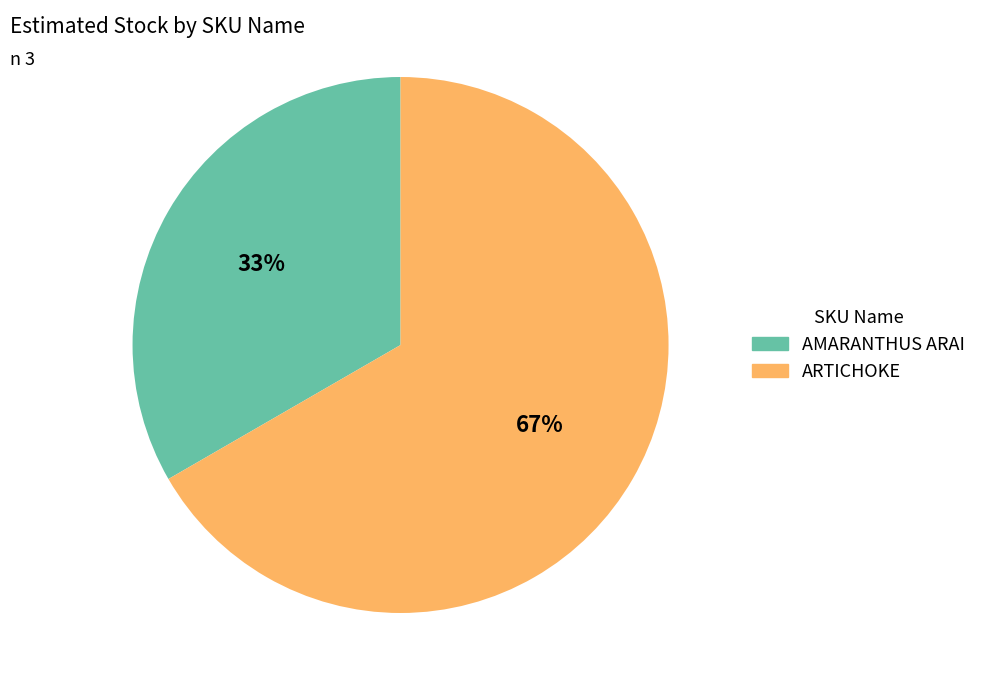

How many slices are in this pie chart?

2